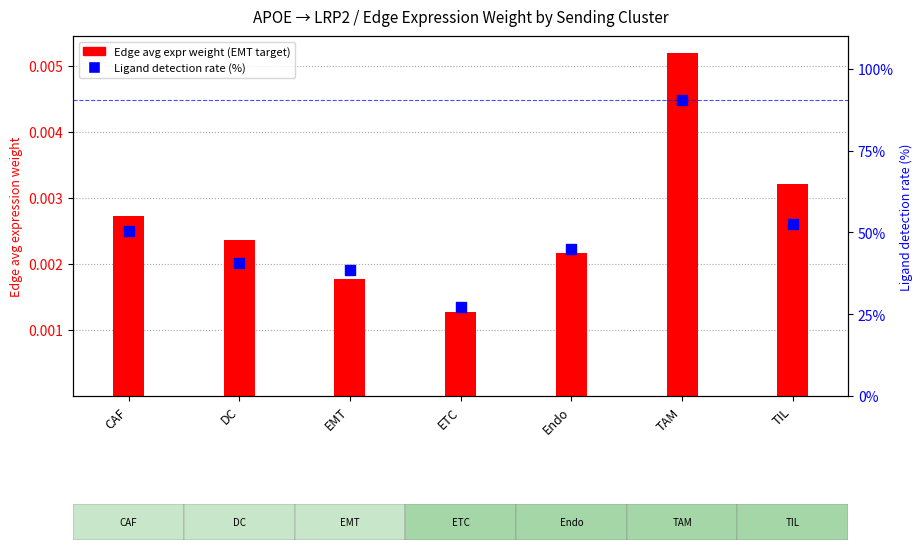

Is the value of Ligand detection rate (%) at EMT greater than the value of Edge avg expr weight (EMT target) at ETC?

Yes